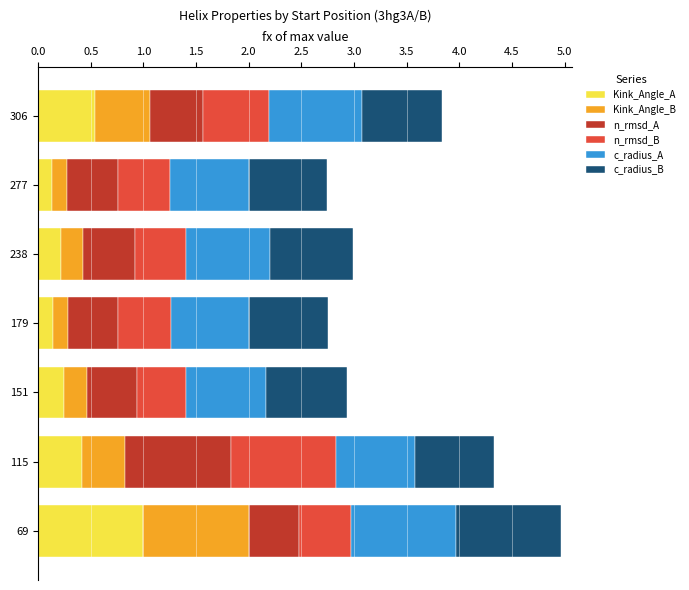

What is the sum of all Kink_Angle_A values?

2.7